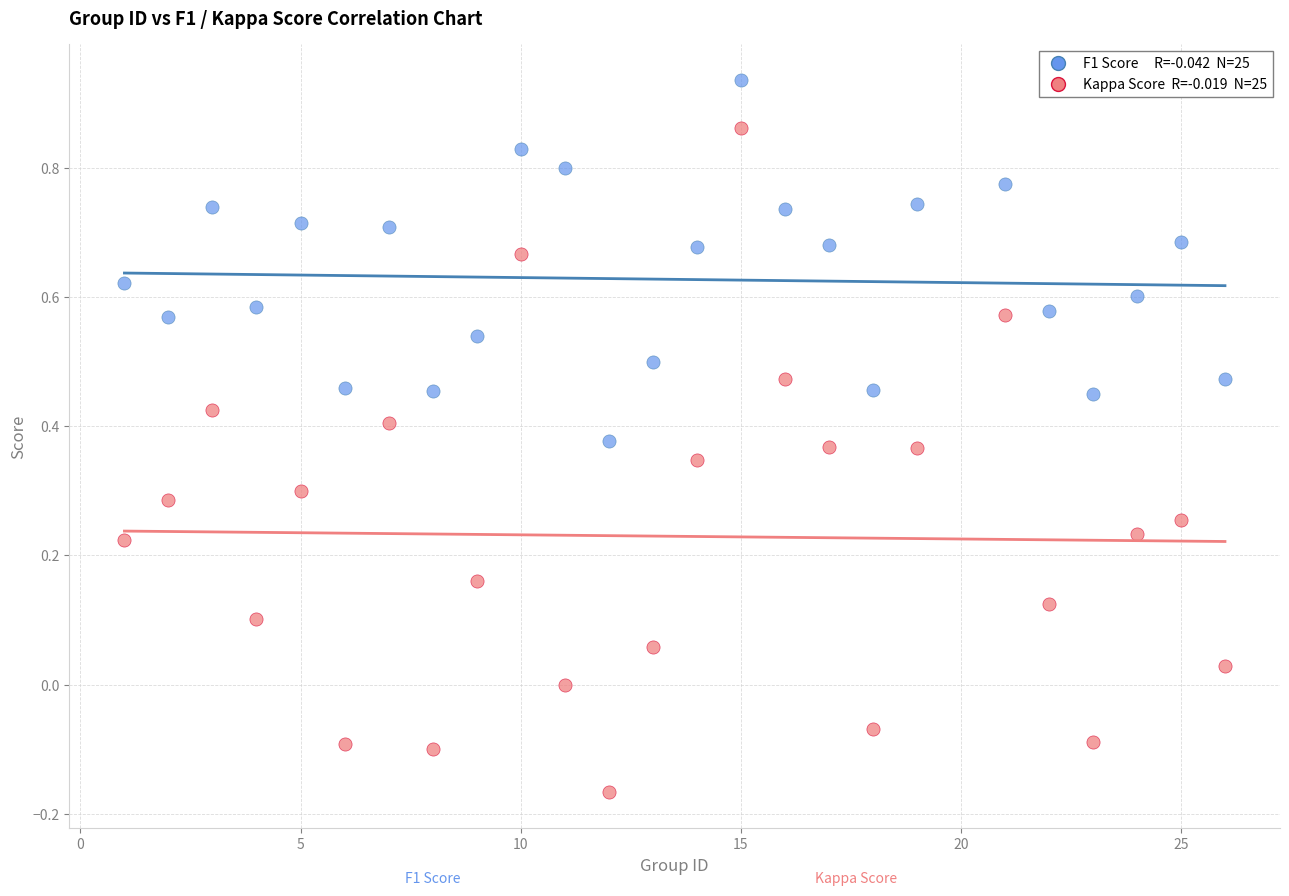

Across all data points, what is the range of Y values (max minus min)?

1.1